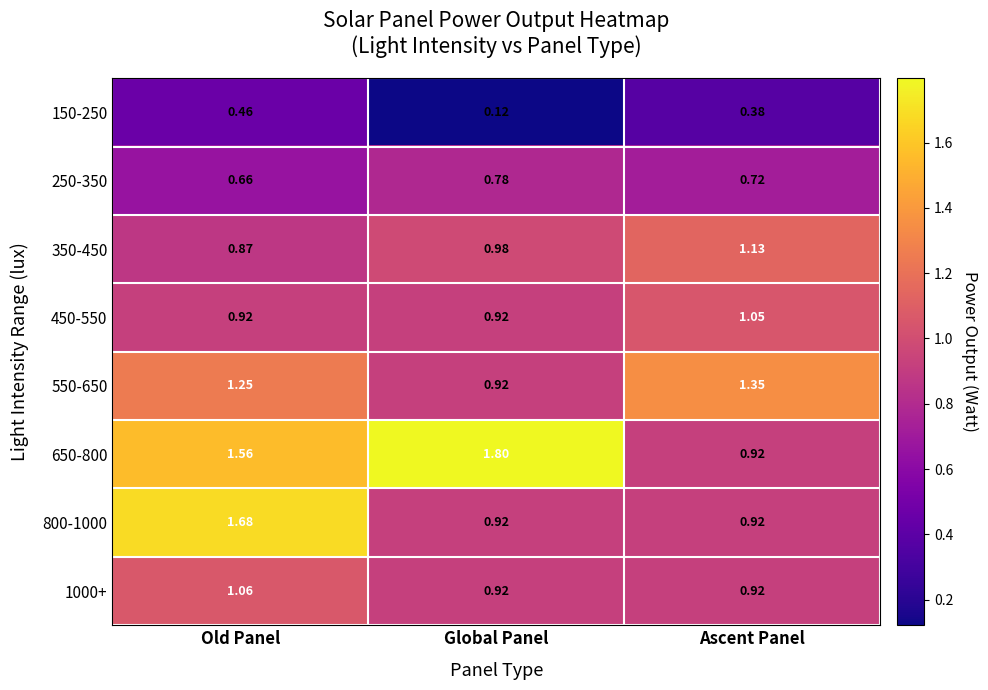

At which category does the chart reach its minimum across all series?

Global Panel